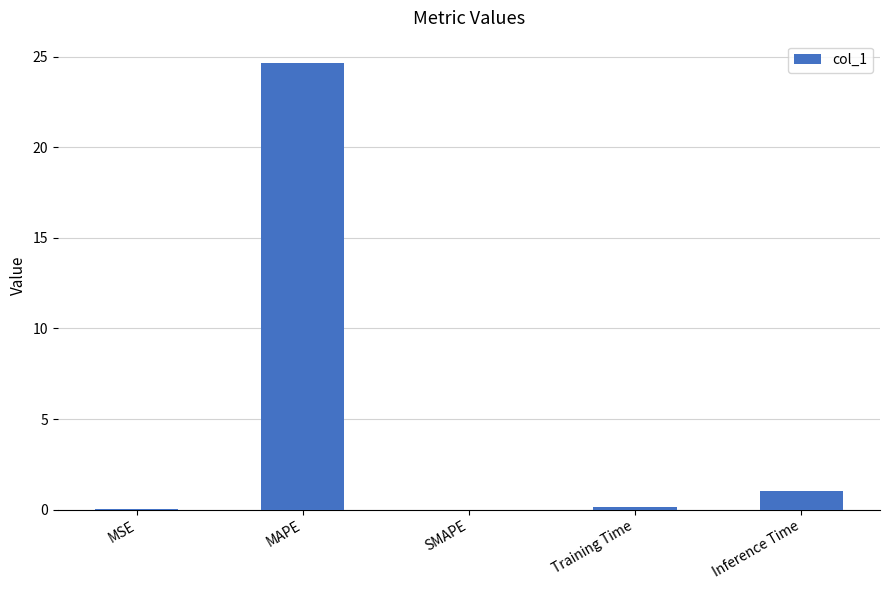

How many data points does each series have?

5